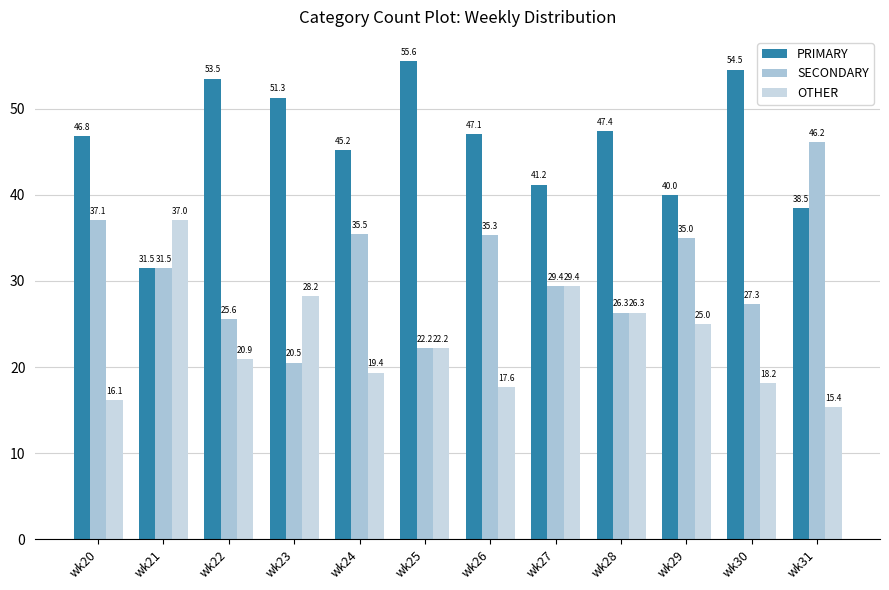

Rank the series by their average value, from highest to lowest.

PRIMARY, SECONDARY, OTHER